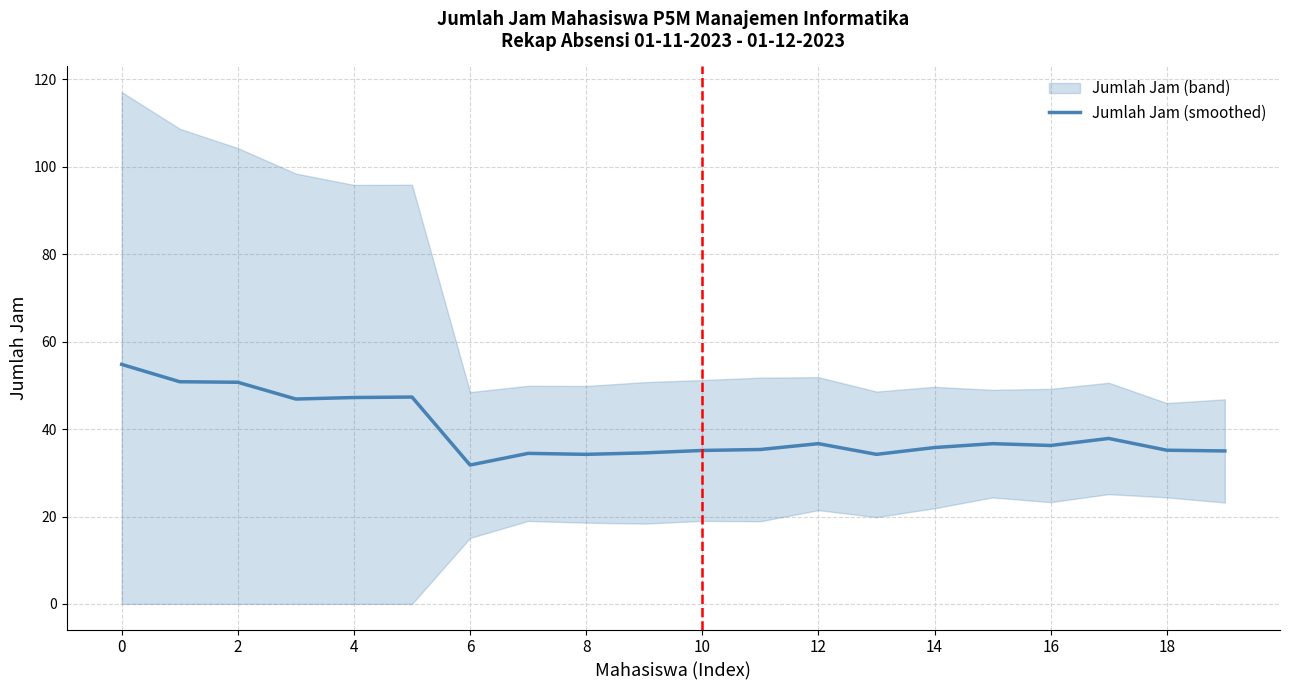

What value does the data have at 14?

35.8